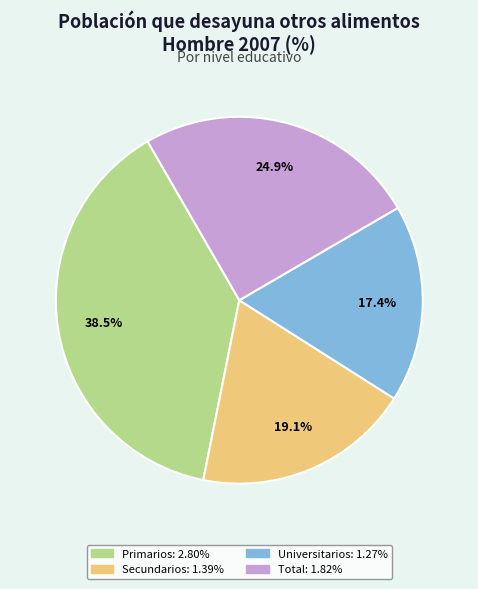

Does Primarios represent more than half of the total?

No